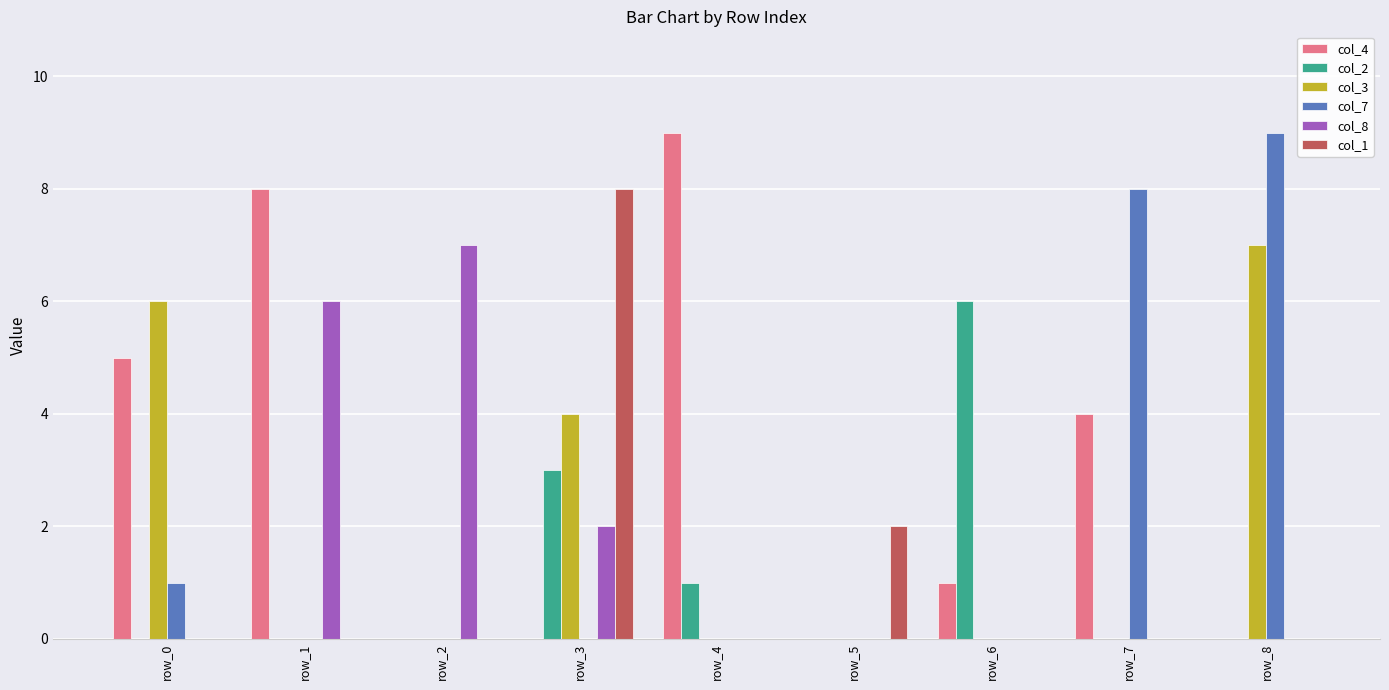

How many data points does each series have?

9